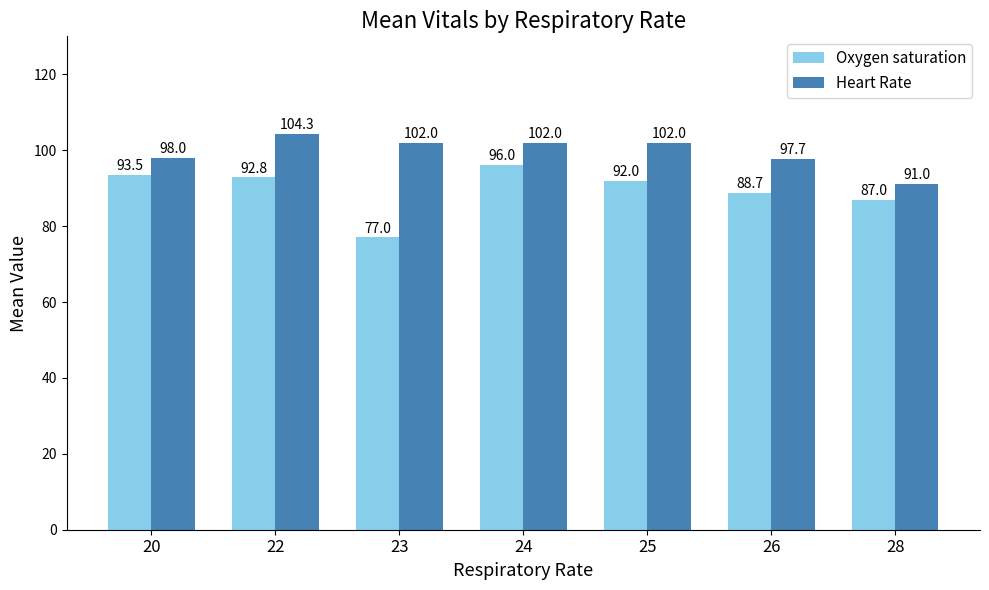

True or false: Heart Rate has a value of 24.0 at 25.

False